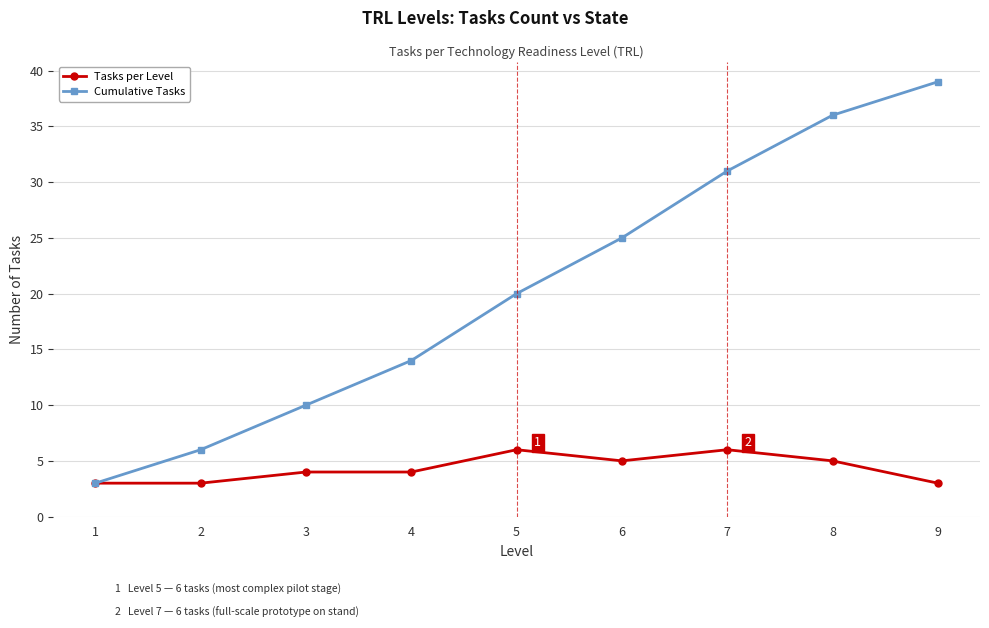

The value of Tasks per Level at 5 is 6. True or false?

True